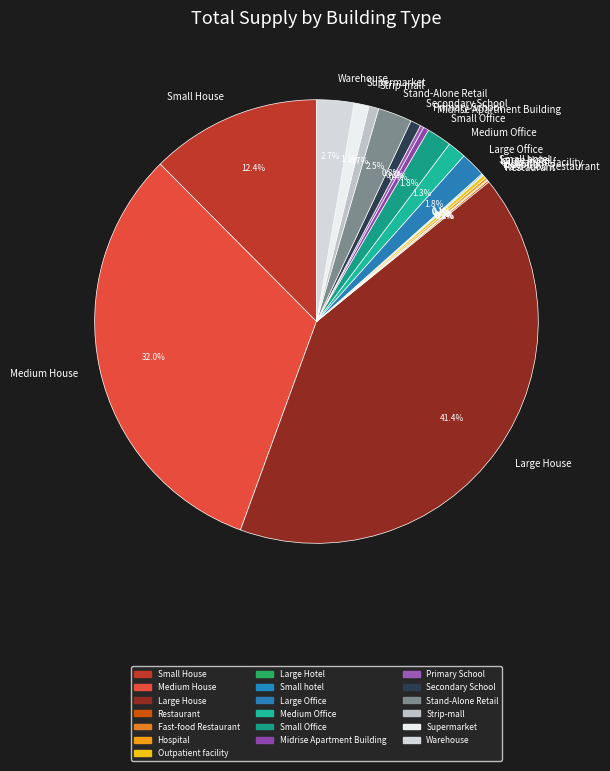

To the nearest percent, what is the average slice percentage?

5%